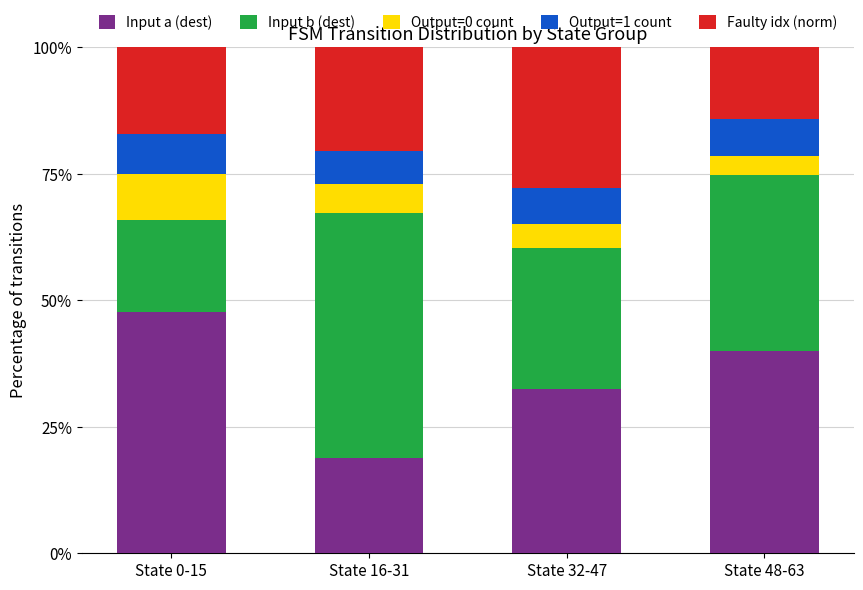

What is the minimum value for Input a (dest)?

18.9